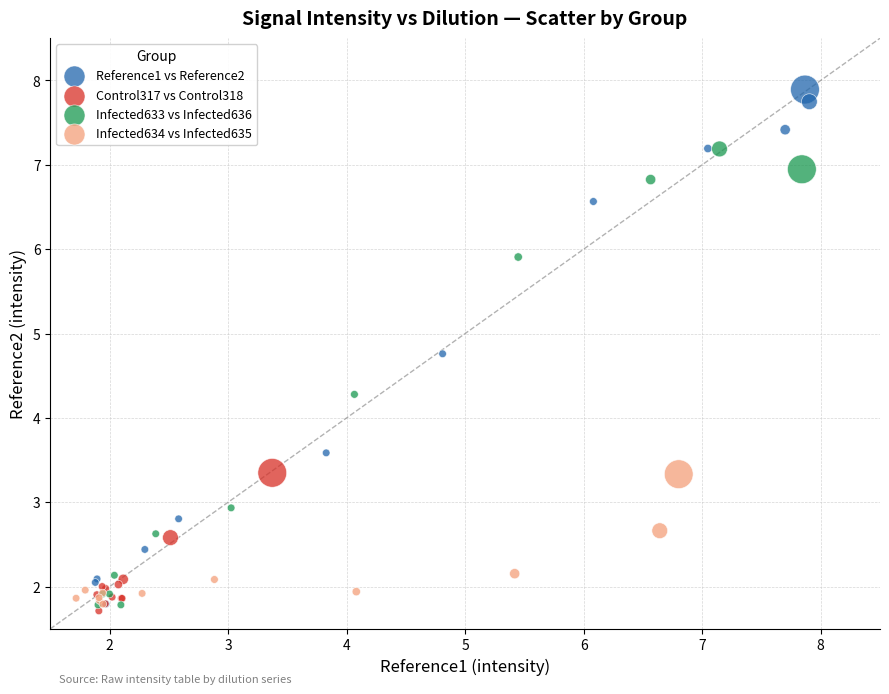

Which series has the largest Y range (max minus min)?

Reference1 vs Reference2